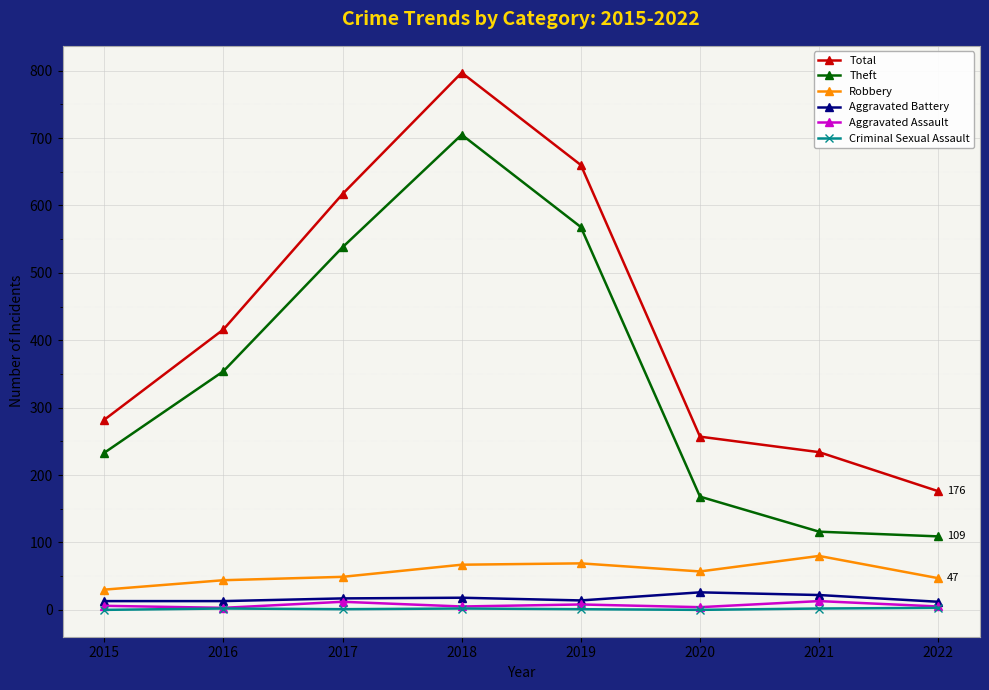

True or false: Aggravated Assault has a value of 5 at 2022.

True